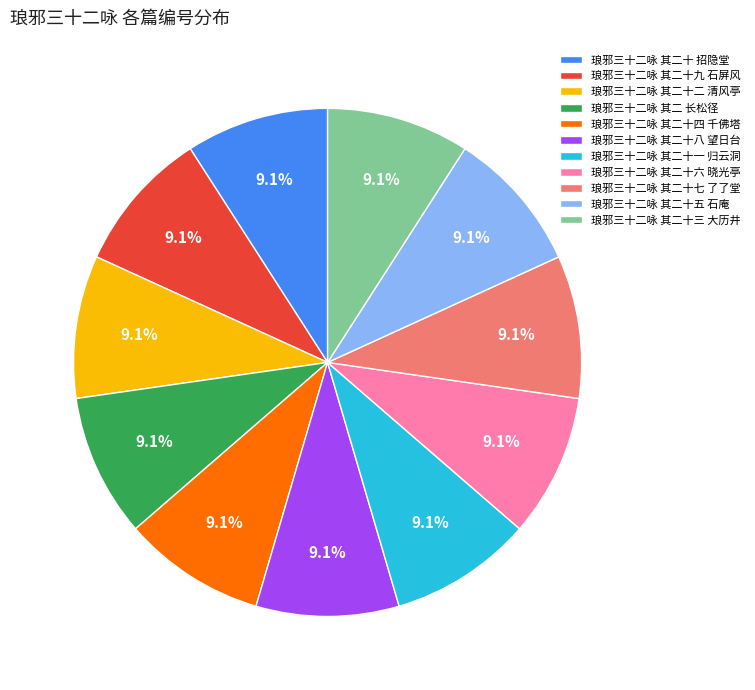

What is the ratio of the value at 琅邪三十二咏 其二十二 清风亭 to the value at 琅邪三十二咏 其二 长松径?

1.0